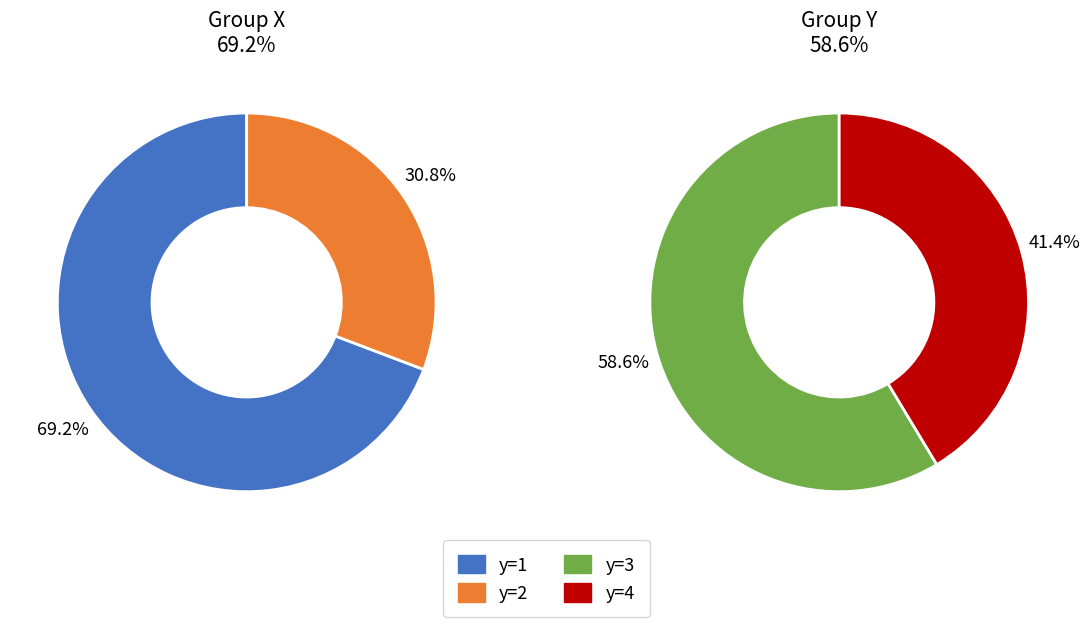

To the nearest percent, what is the average slice percentage?

50%